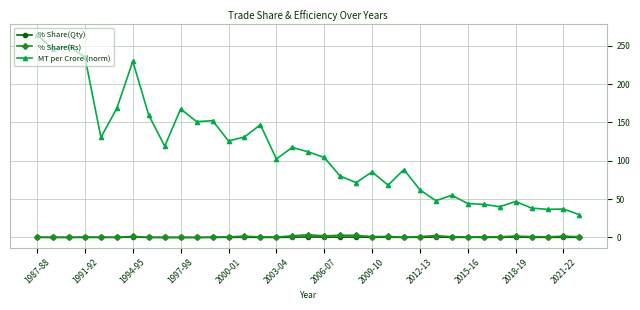

What is the value of the % Share(Qty) point at the 30th from the left?

0.2